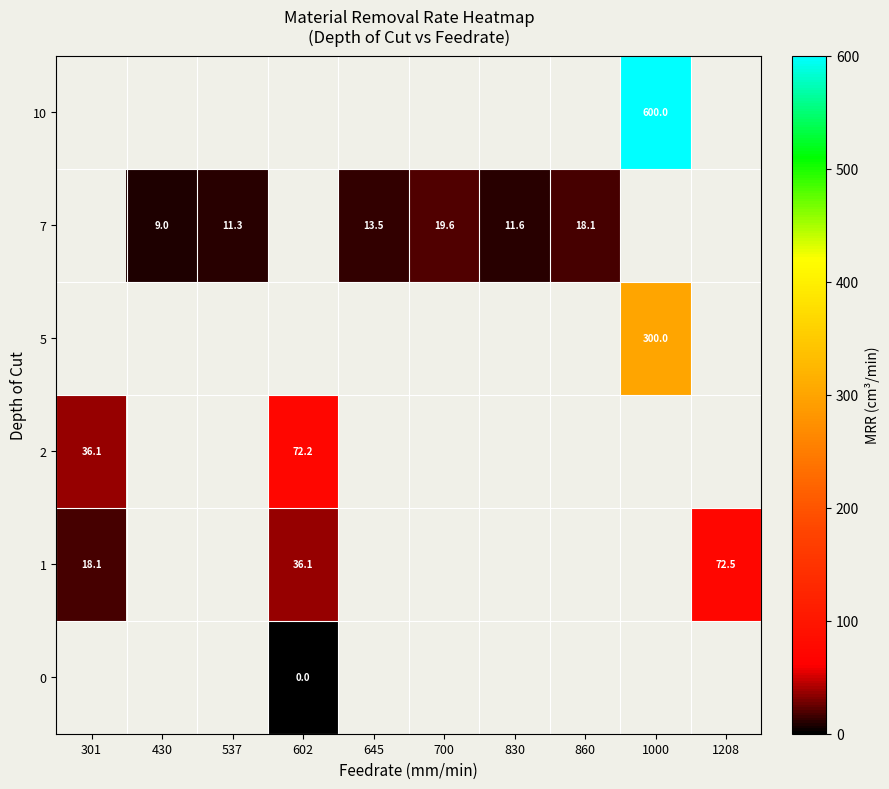

List the series in order of their overall mean, highest first.

0, 1, 2, 5, 7, 10